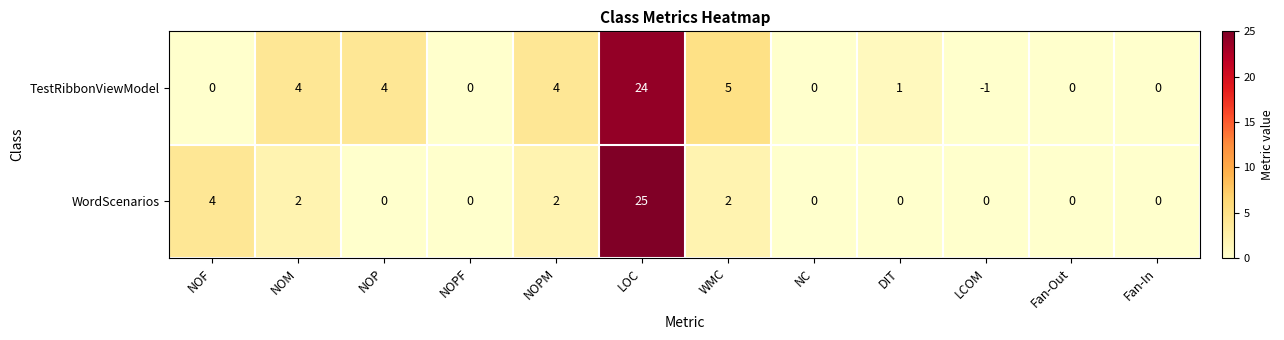

What is the total value across all series at NOPM?

6